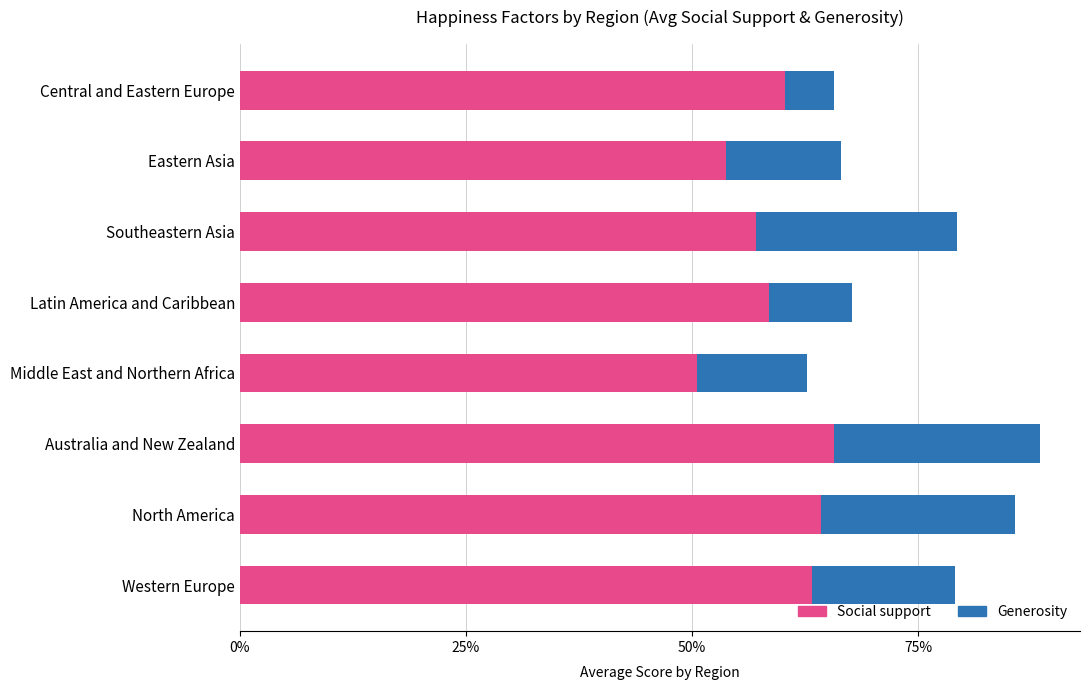

List the series in order of their peak value, highest first.

Social support, Generosity